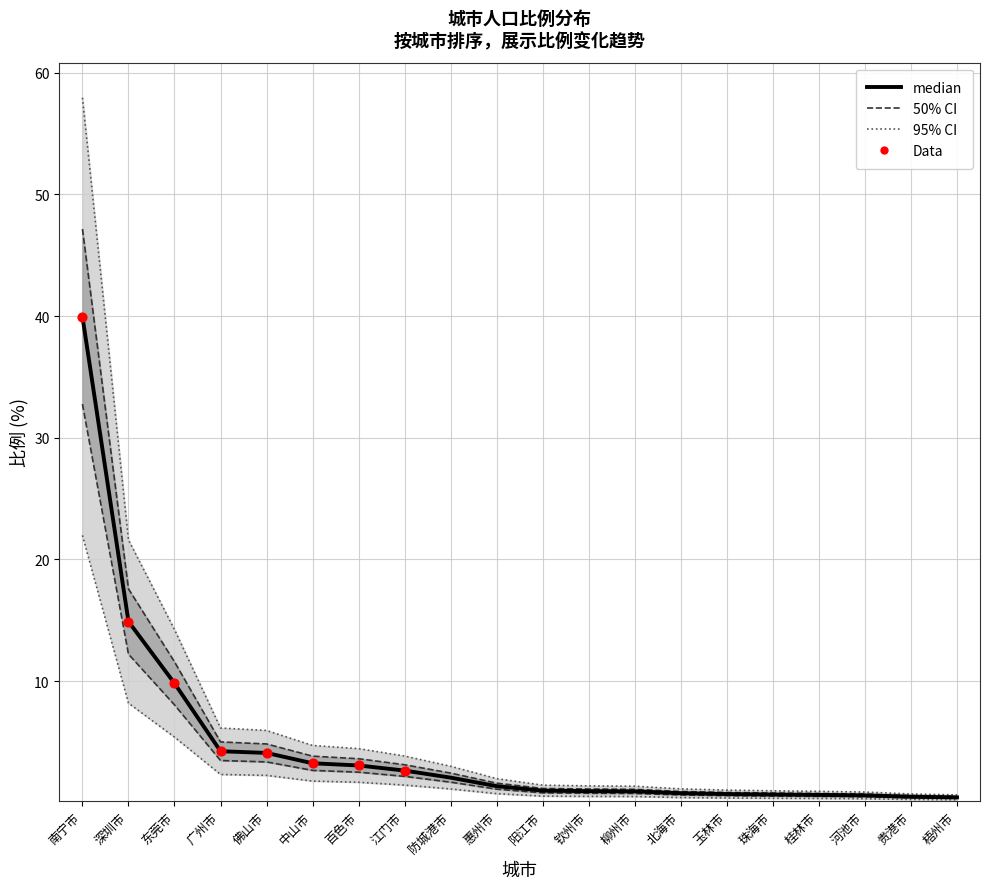

Approximately how many times larger is the value at 百色市 compared to 江门市?

1.2